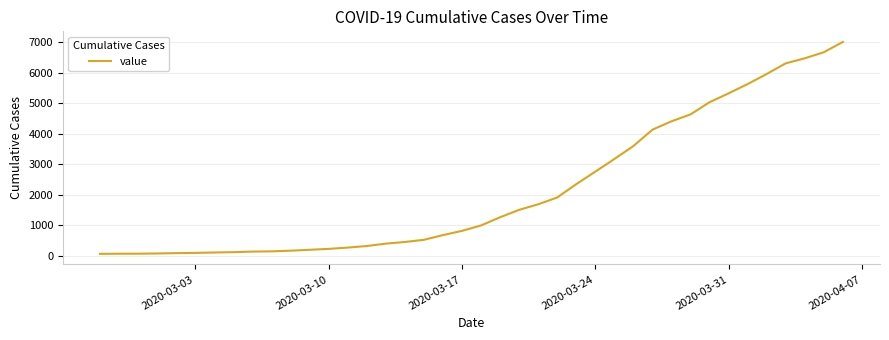

Does the chart have visible grid lines?

Yes